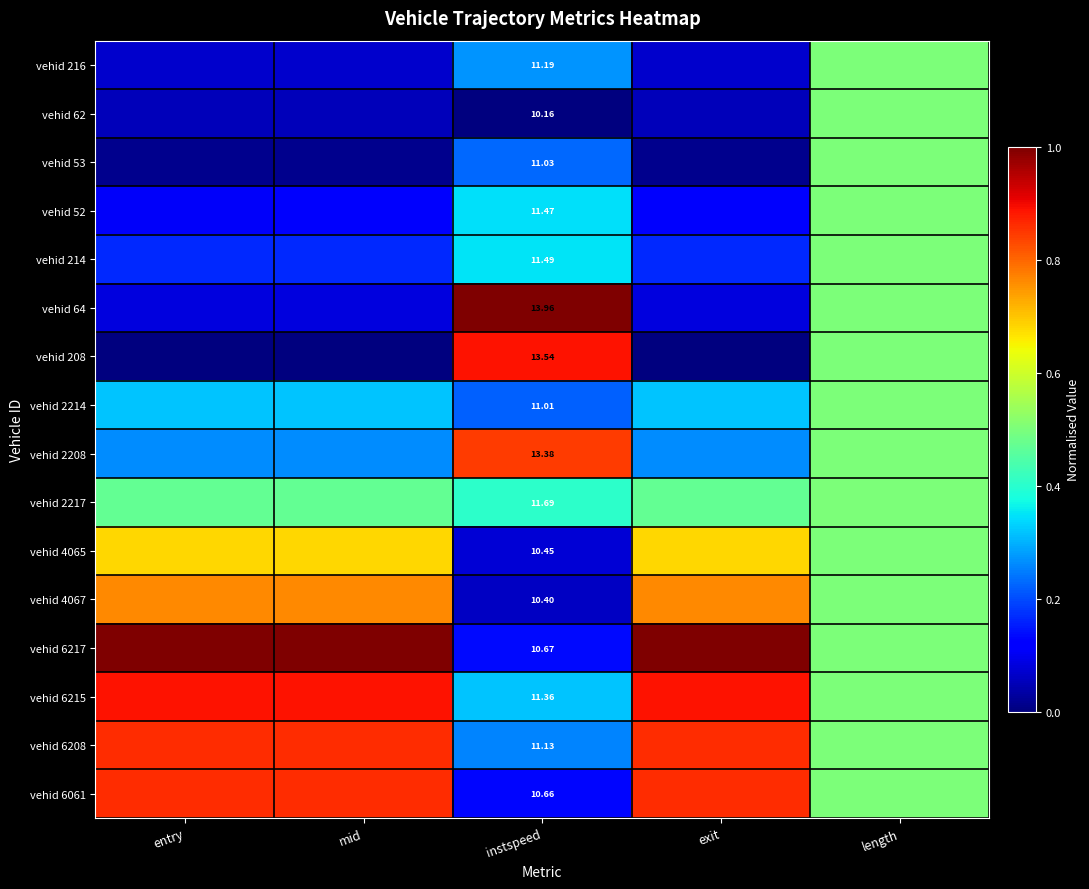

What is the highest value of the vehid 4065 series?

0.7